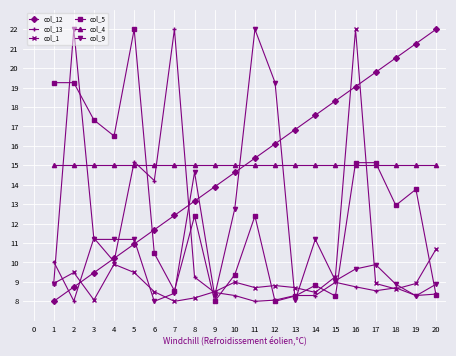

At which label is col_1 closest to 15?

20